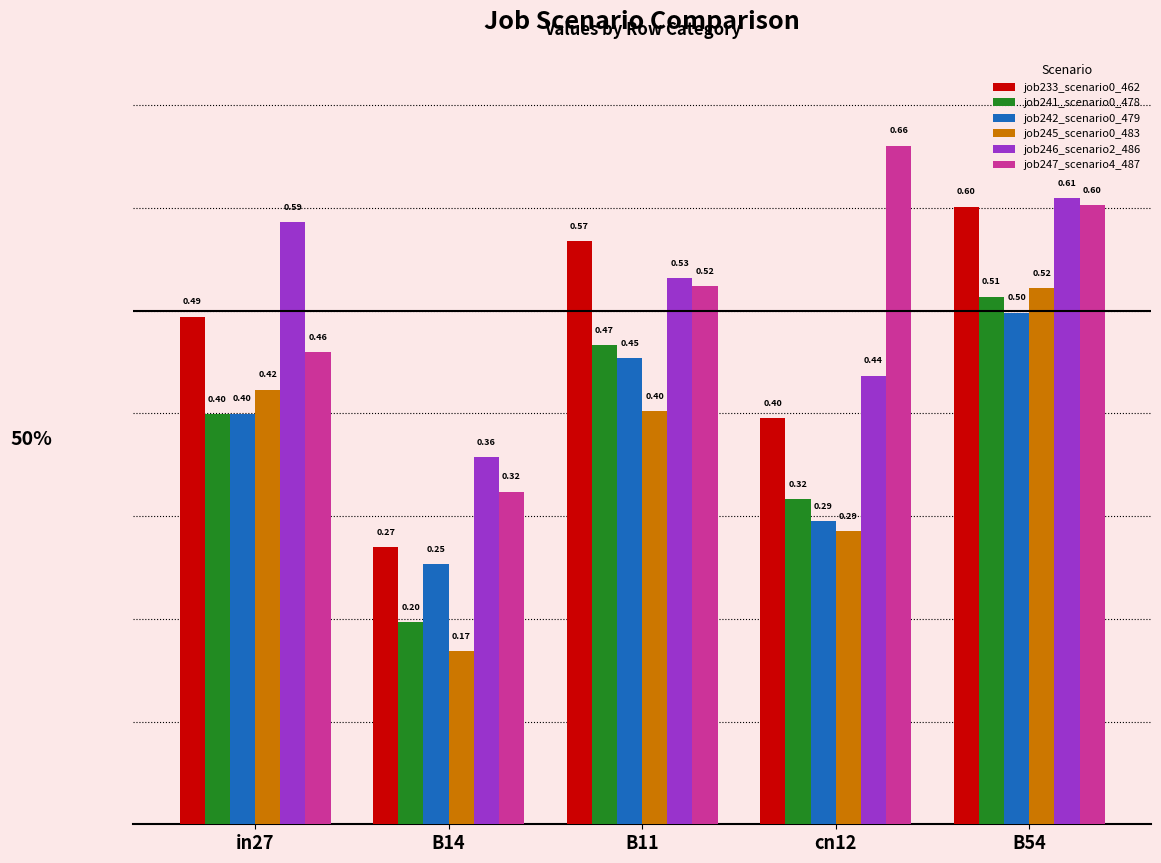

What is the sum of all job247_scenario4_487 values?

2.6